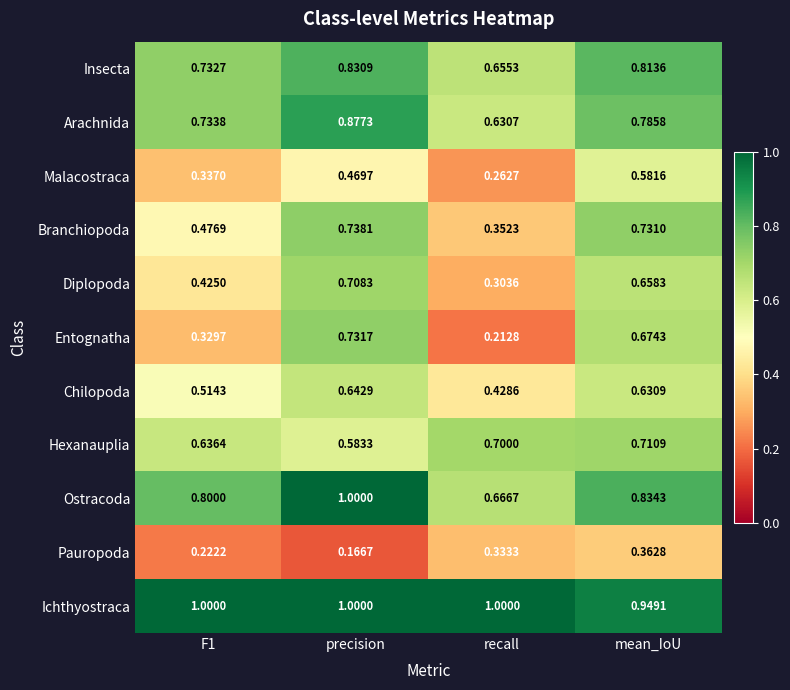

Which category has the lowest value in the Ichthyostraca series?

mean_IoU